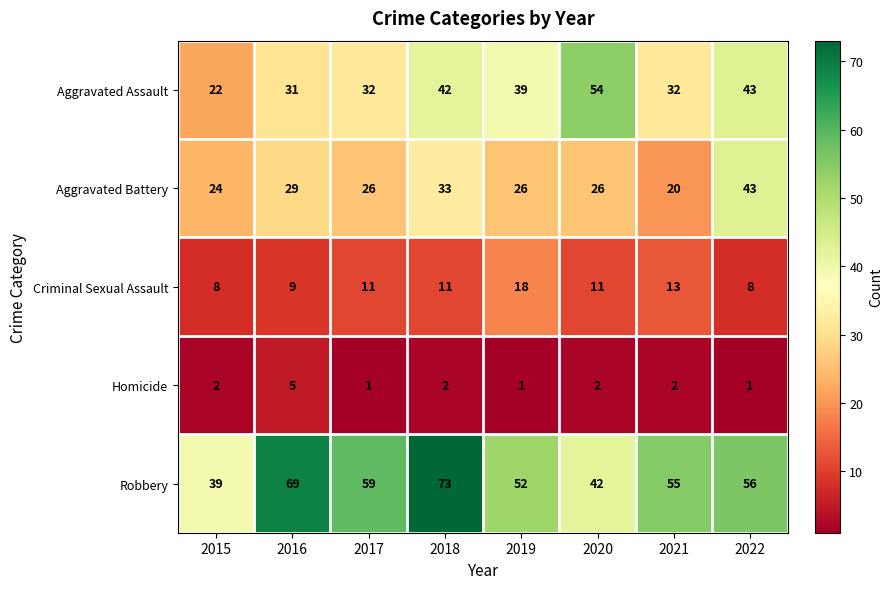

What is the sum of all Robbery values?

445